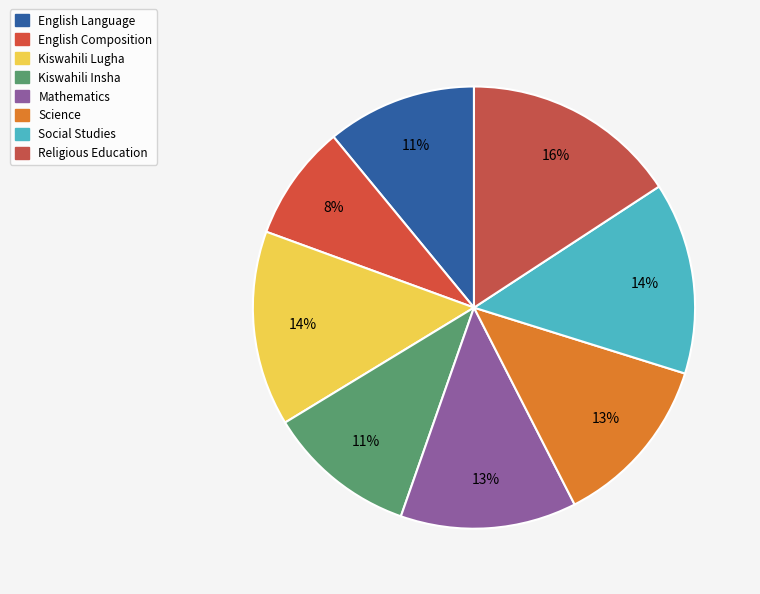

What is the change in value from English Composition to Social Studies?

+23.3